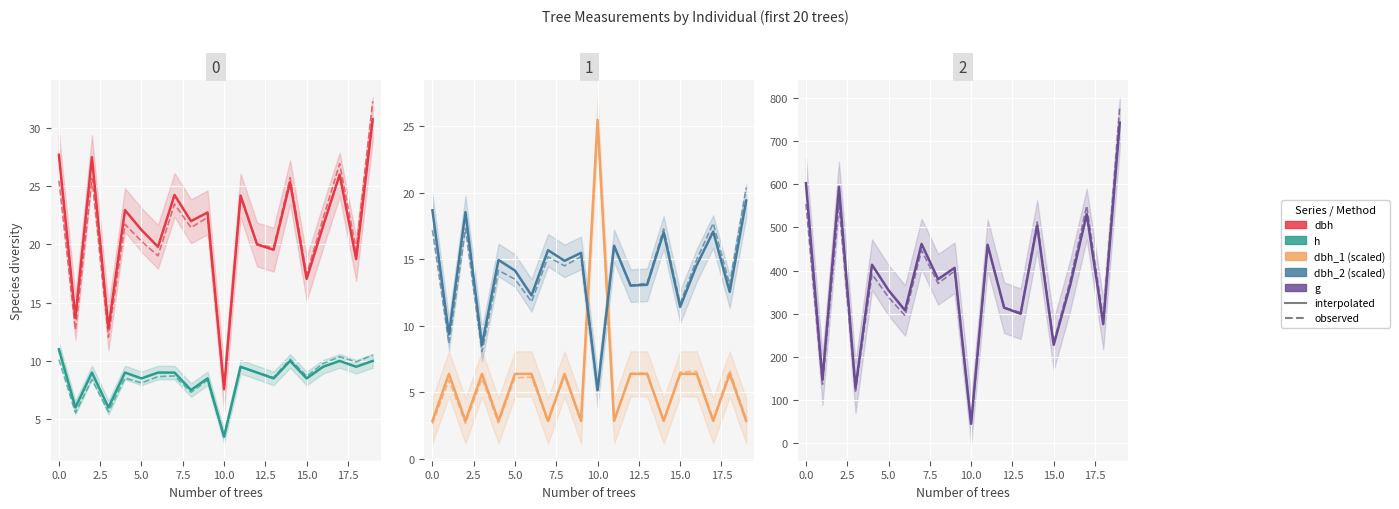

Which series has the widest spread of values?

g